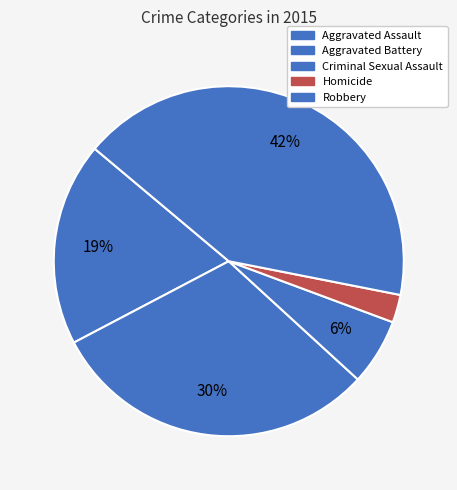

Combined, what portion of the pie is Robbery and Homicide?

44.6%